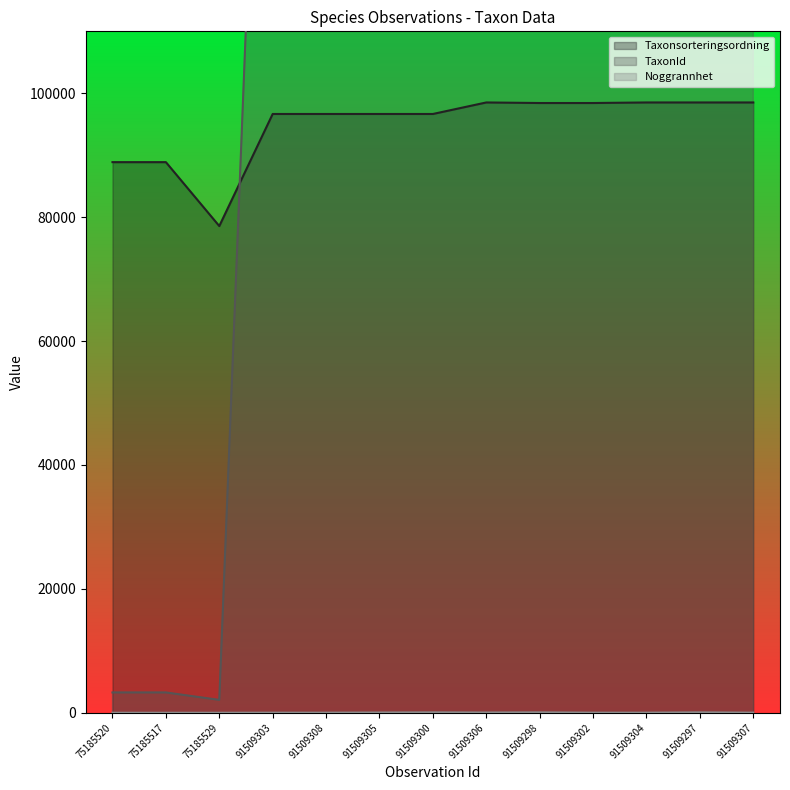

Does the chart display data point markers on the line(s)?

No